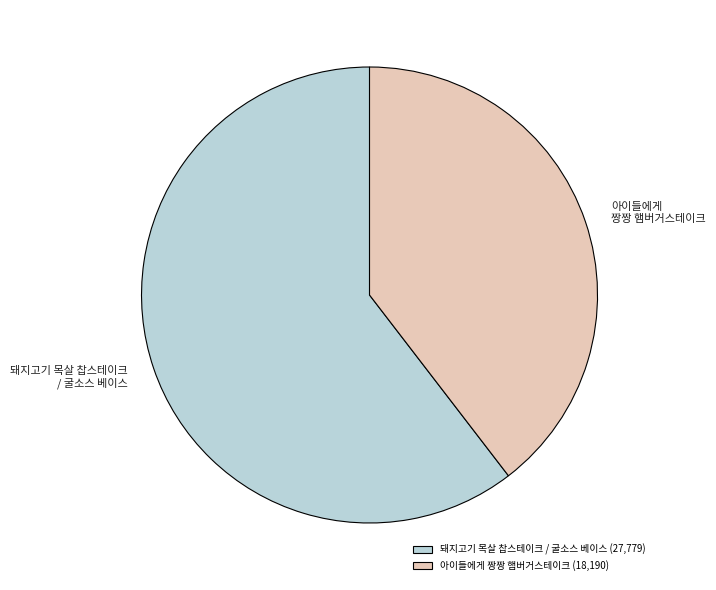

Between 돼지고기 목살 찹스테이크 / 굴소스 베이스 and 아이들에게 짱짱 햄버거스테이크, which is larger?

돼지고기 목살 찹스테이크 / 굴소스 베이스